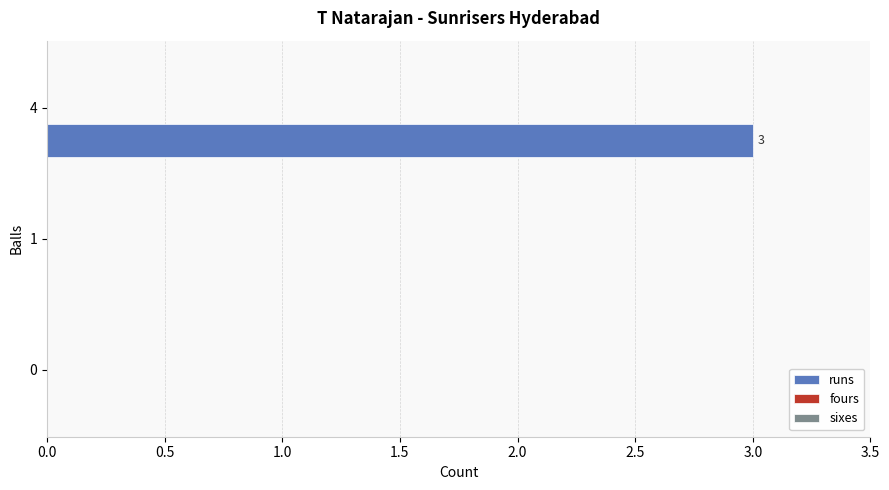

What is the greatest value displayed?

3